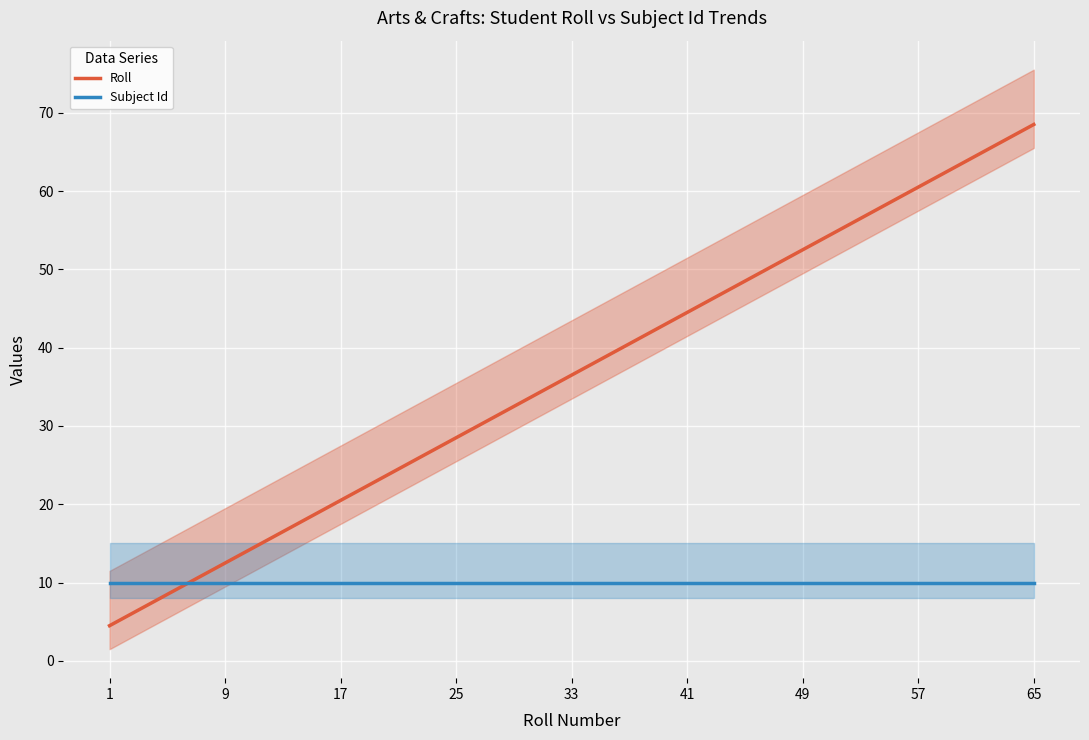

Which category has the lowest value in the Roll series?

1